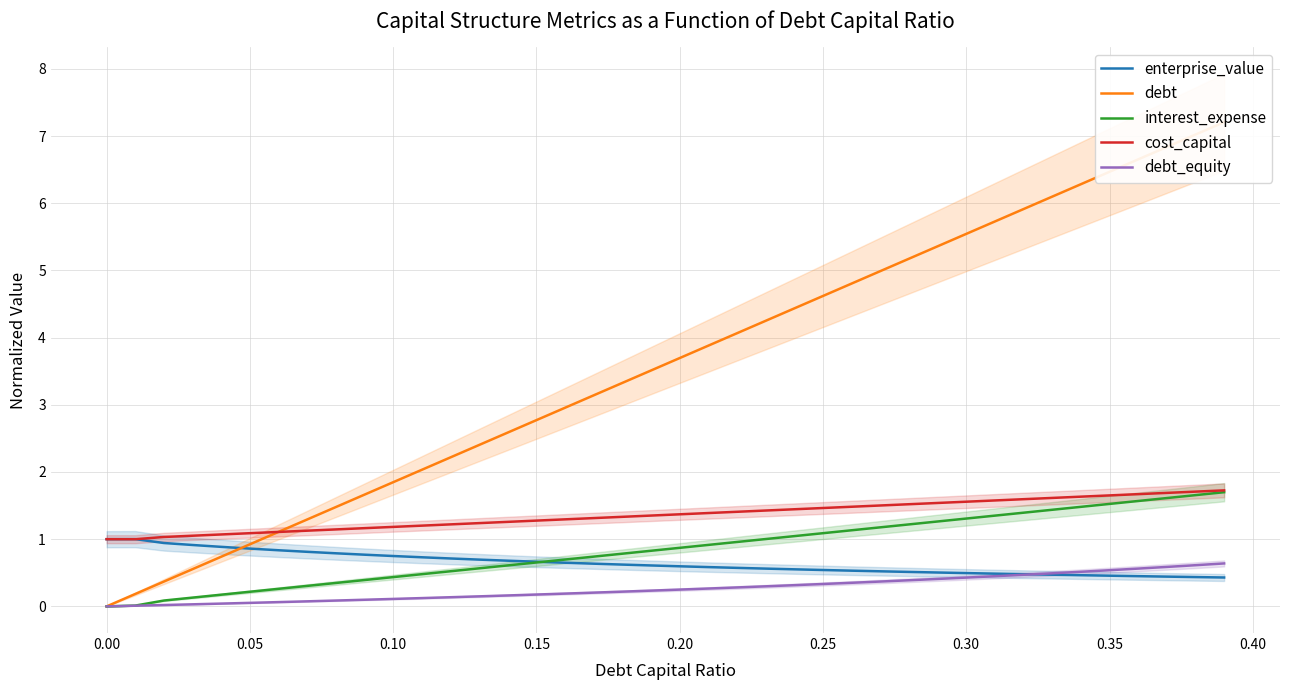

What is the highest value of the enterprise_value series?

1.0